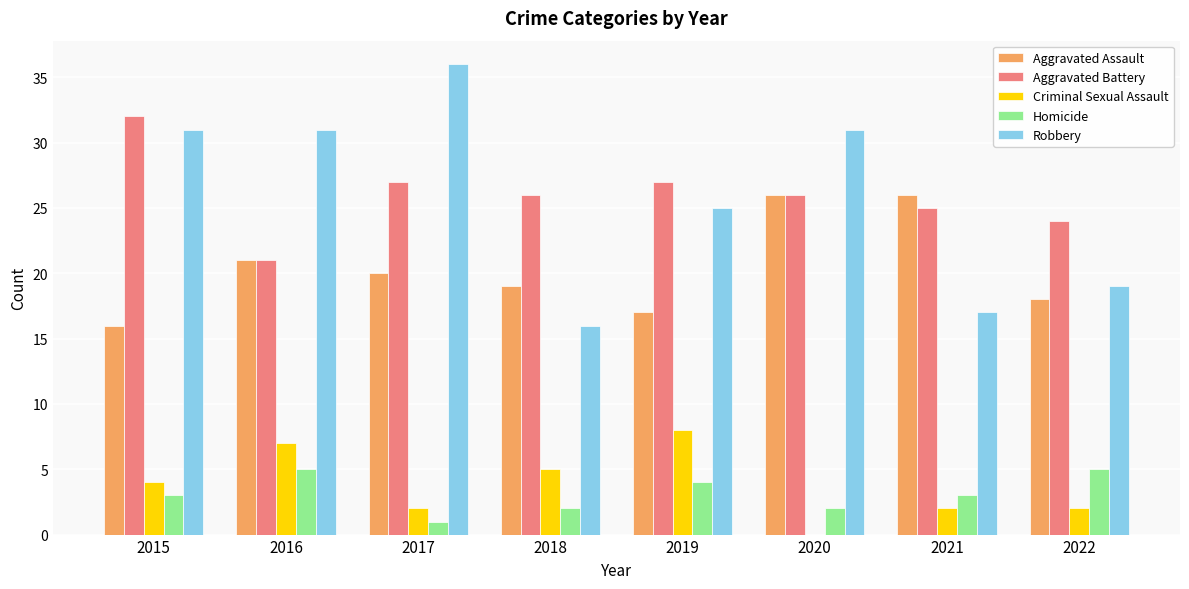

Is the value of Aggravated Assault at 2016 greater than the value of Robbery at 2016?

No